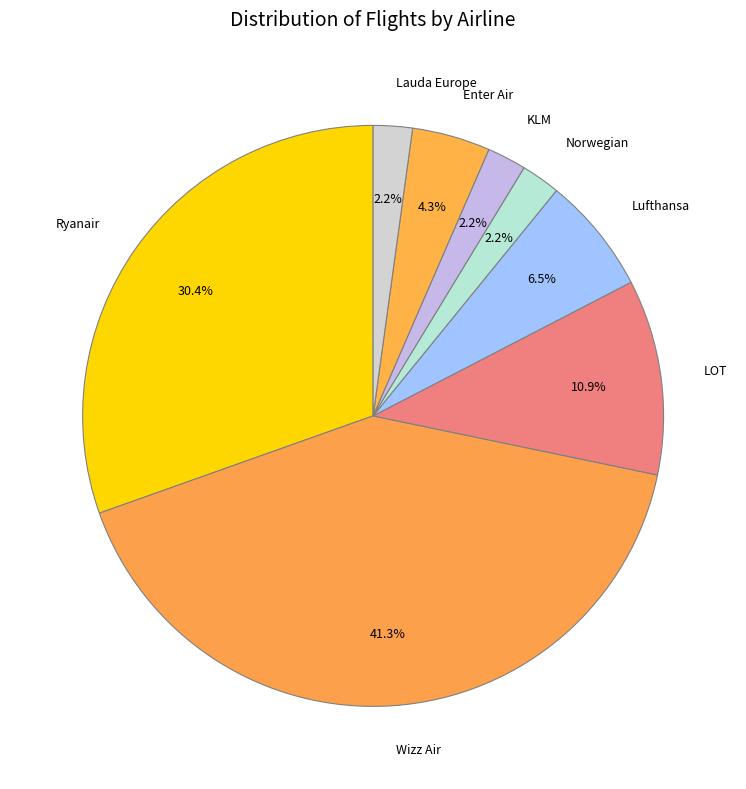

What is the total percentage of Norwegian and Wizz Air?

43.5%